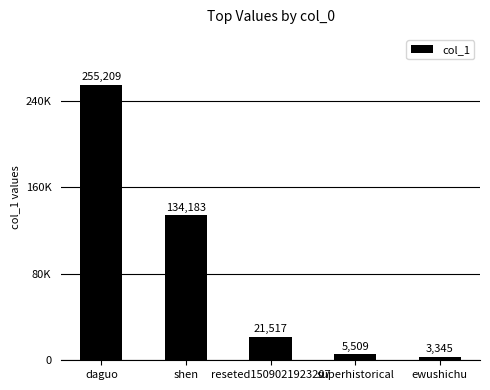

What is the ratio of the value at ewushichu to the value at superhistorical?

0.6